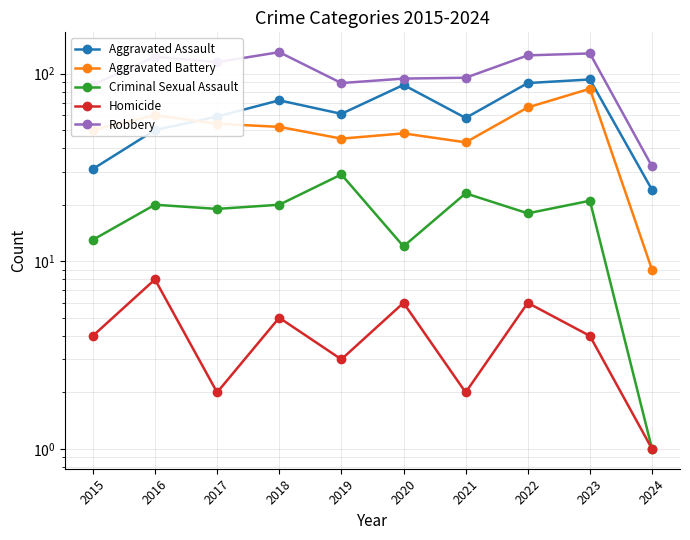

Which series has the largest total across all categories?

Robbery